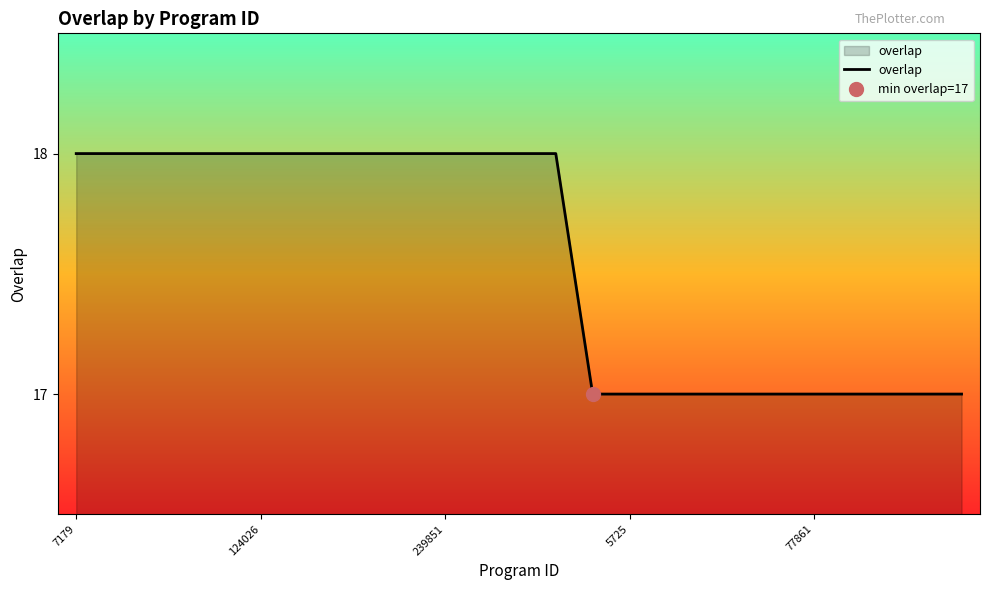

Reading left to right, transcribe all the data shown in this chart.

18	18	18	18	18	18	18	18	18	18	18	18	18	18	17	17	17	17	17	17	17	17	17	17	17